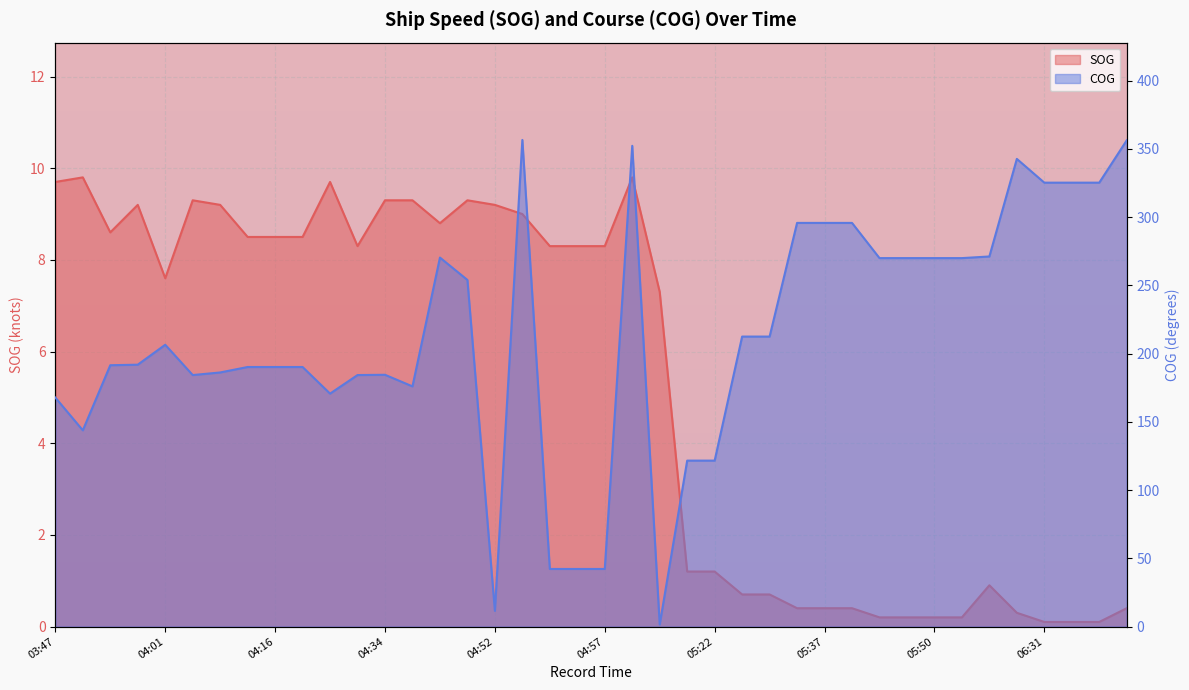

At which label does COG first exceed 206?

04:01